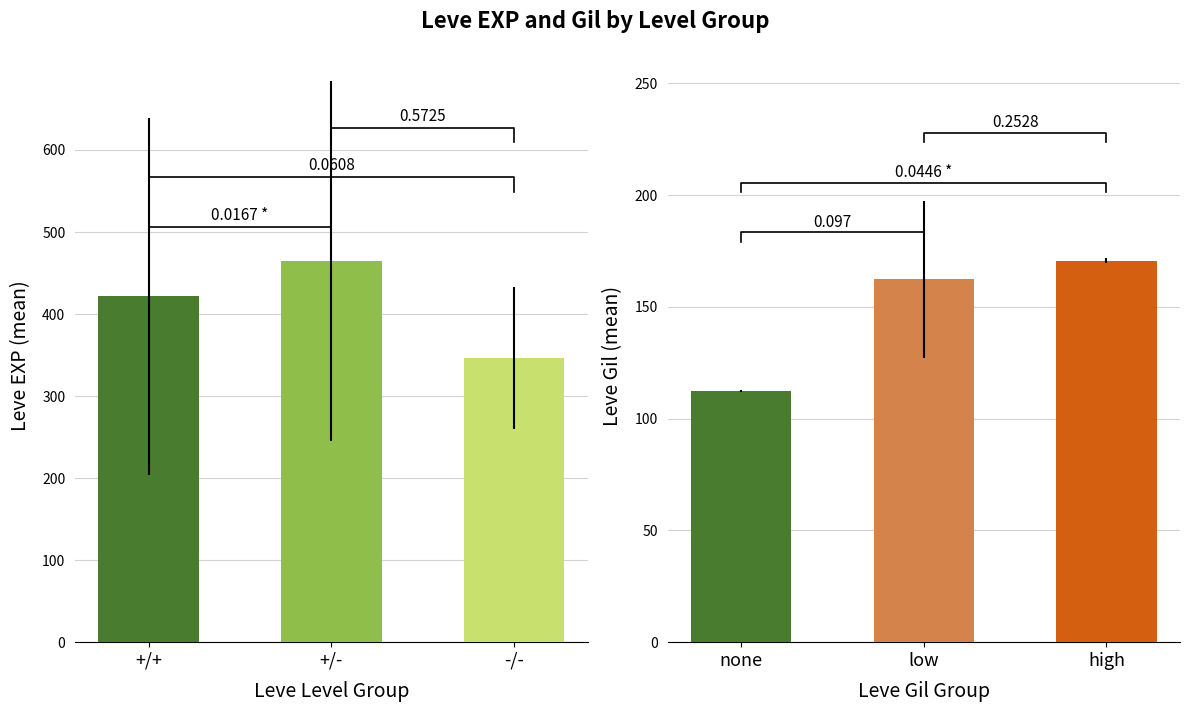

What is the label of the 1st bar from the right?

-/-